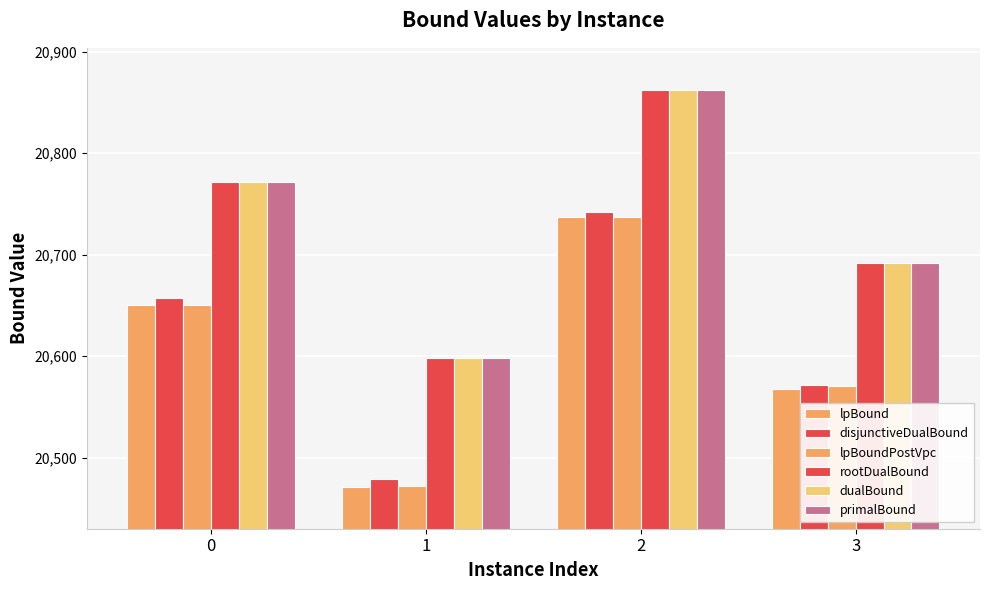

How many distinct data groups are displayed?

6